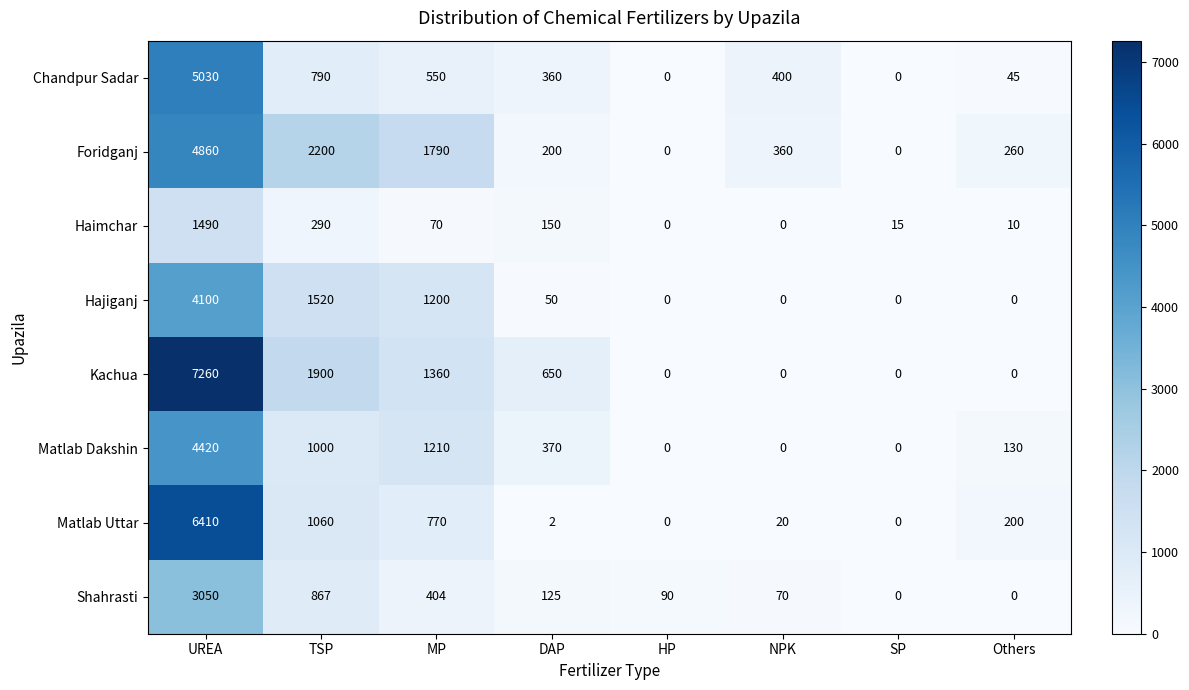

Where does the Hajiganj series first go above 50?

UREA